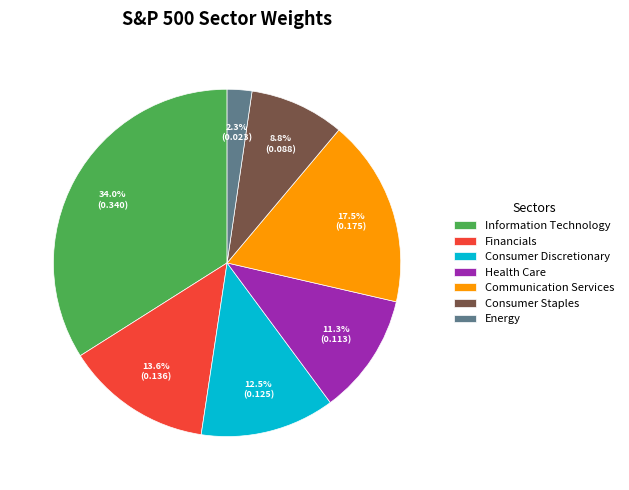

What percentage is the Energy slice, to the nearest percent?

2%